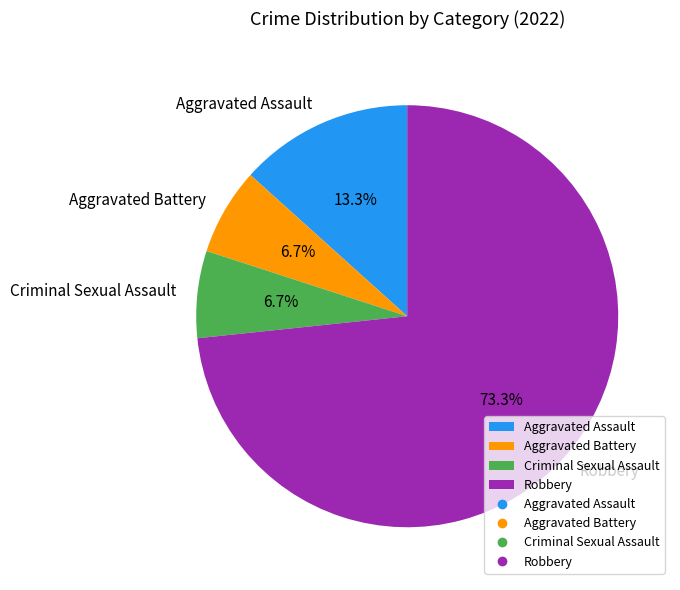

Which has a higher value, Aggravated Assault or Robbery?

Robbery